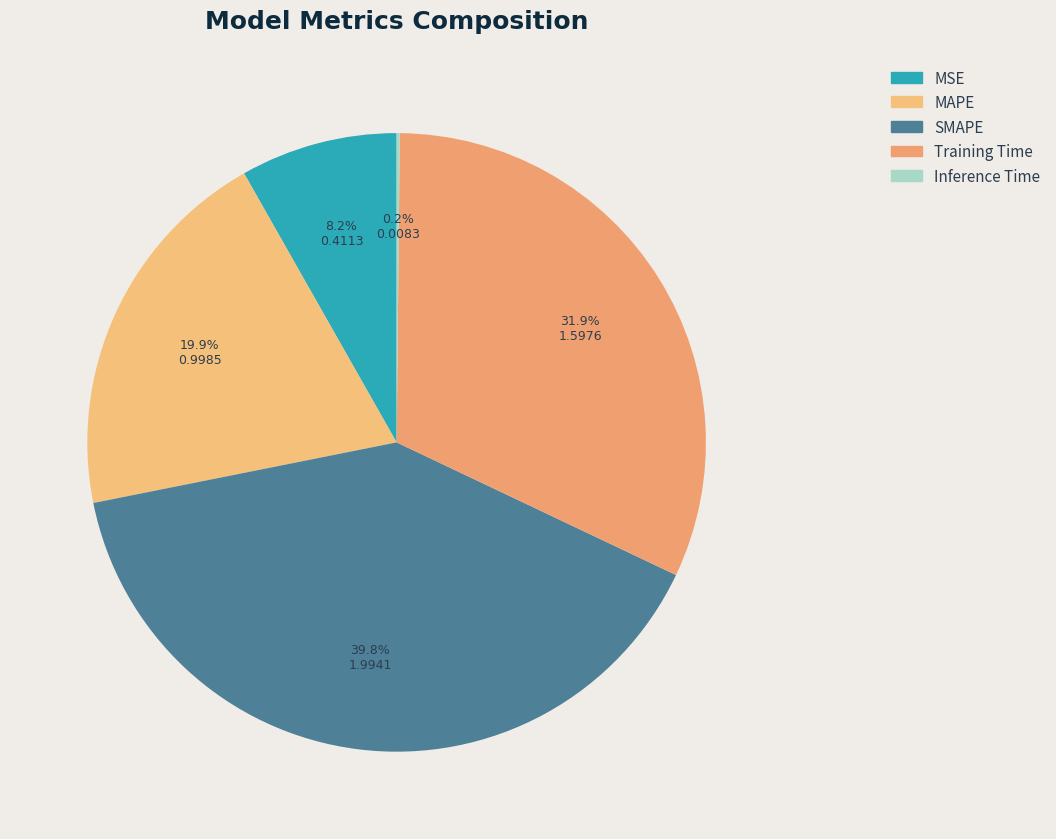

Between MSE and MAPE, which is larger?

MAPE